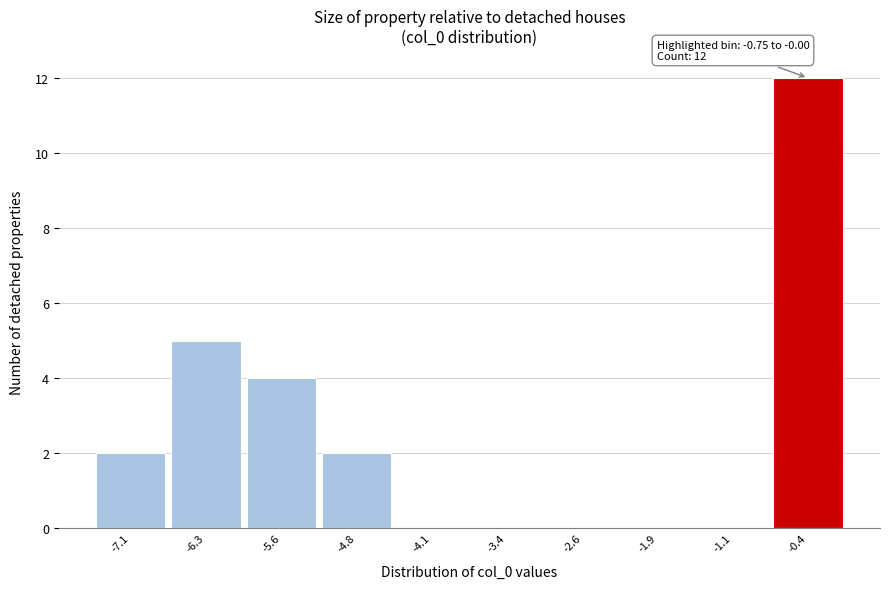

Which range on the x-axis has the tallest bar?

-0.7 to 0.0